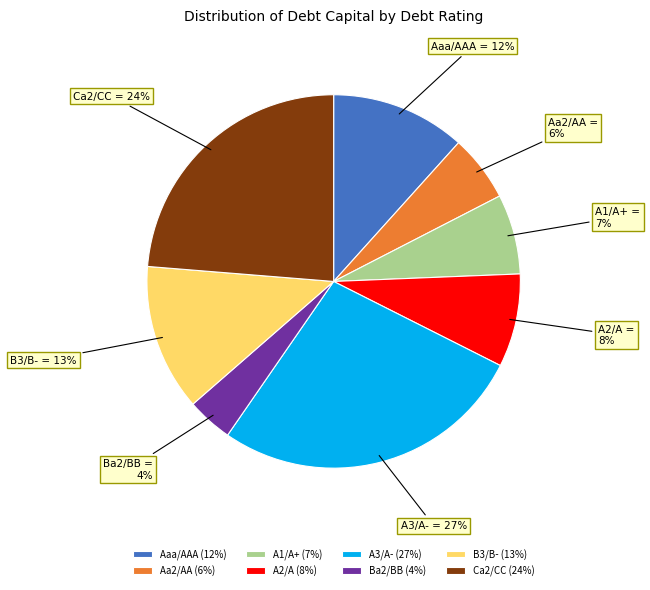

To the nearest percent, what portion does A3/A- represent?

27%